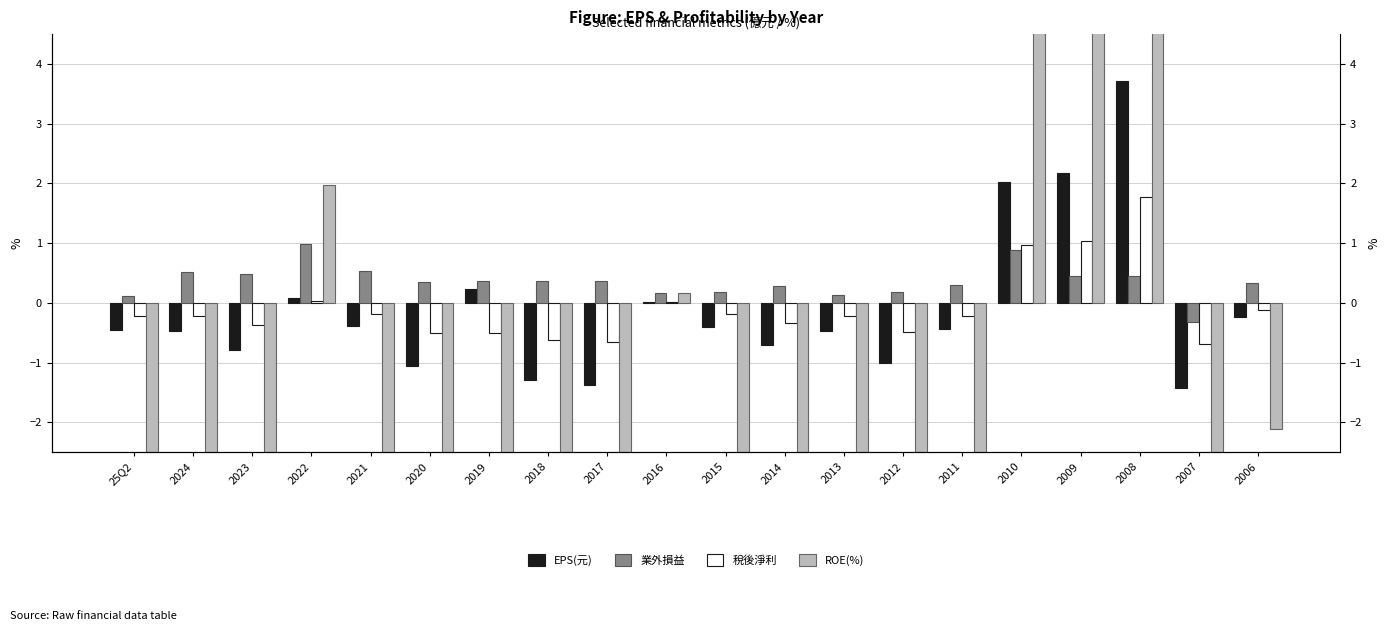

Is it true that 稅後淨利 equals 0.0 at 2022?

True